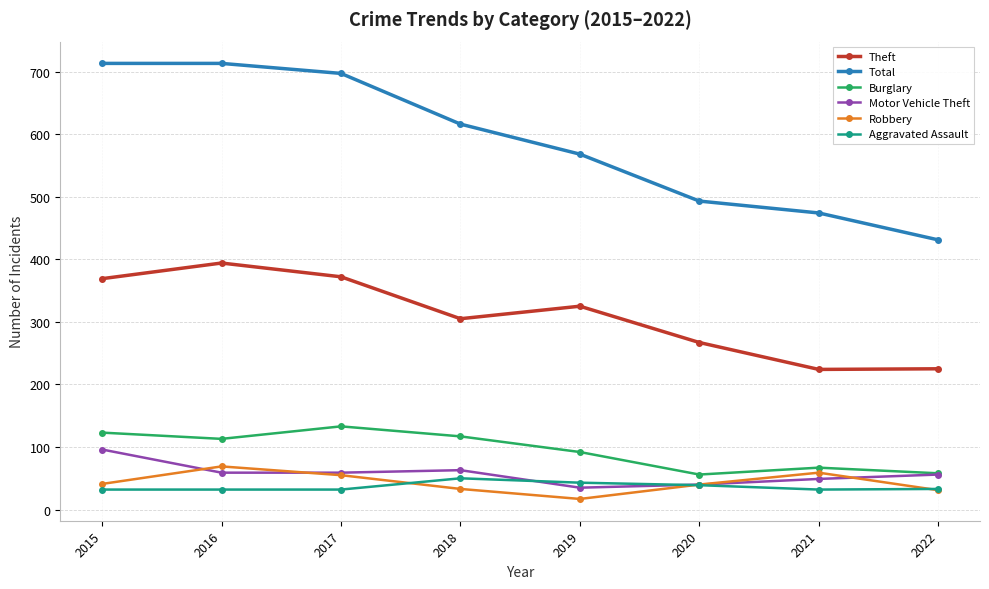

Is this an area chart (filled region under the line)?

No